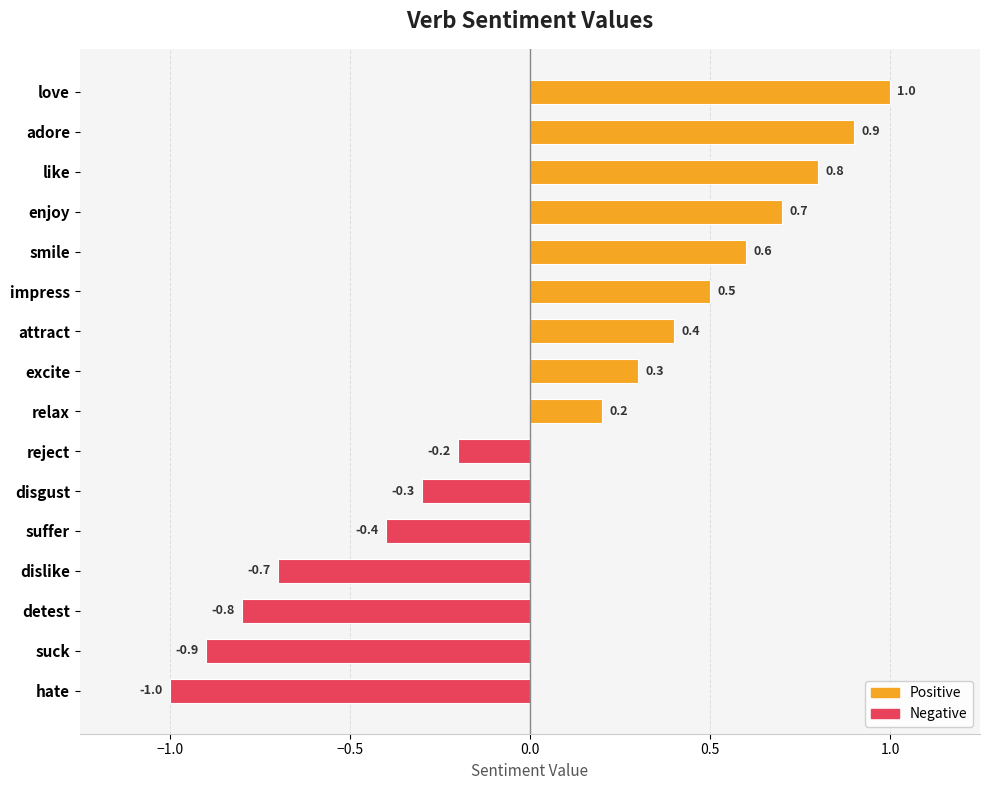

How many values are below zero?

7